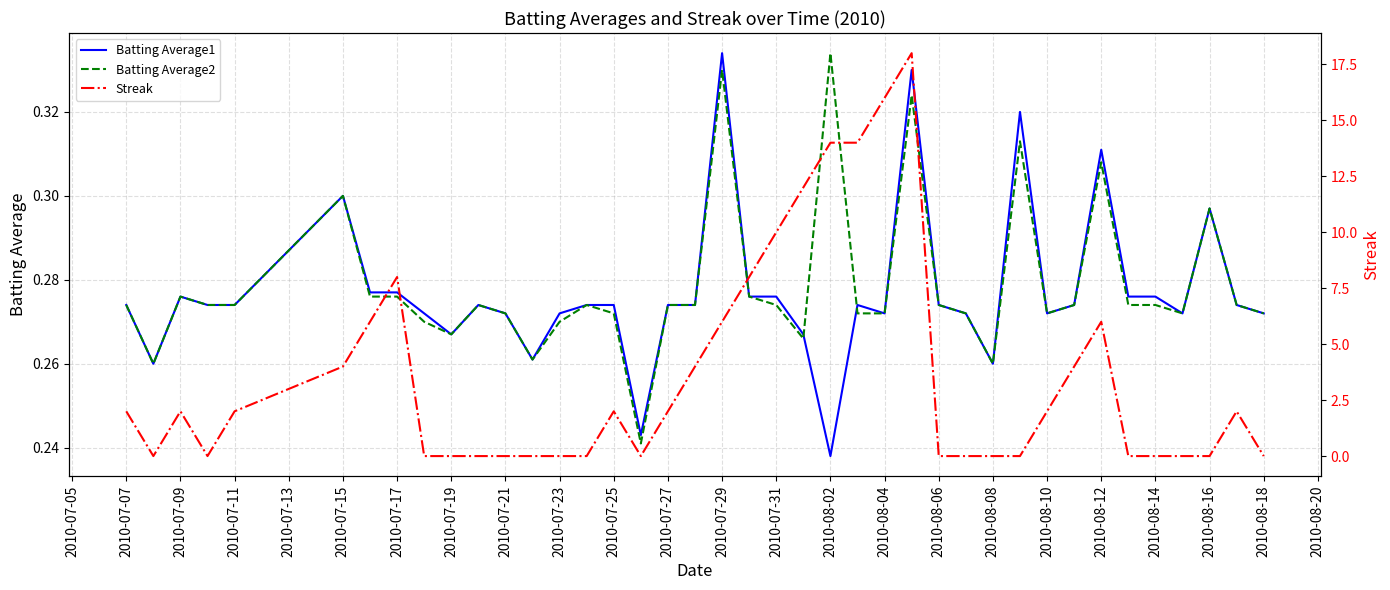

Which category has the highest value in the Batting Average1 series?

2010-07-29